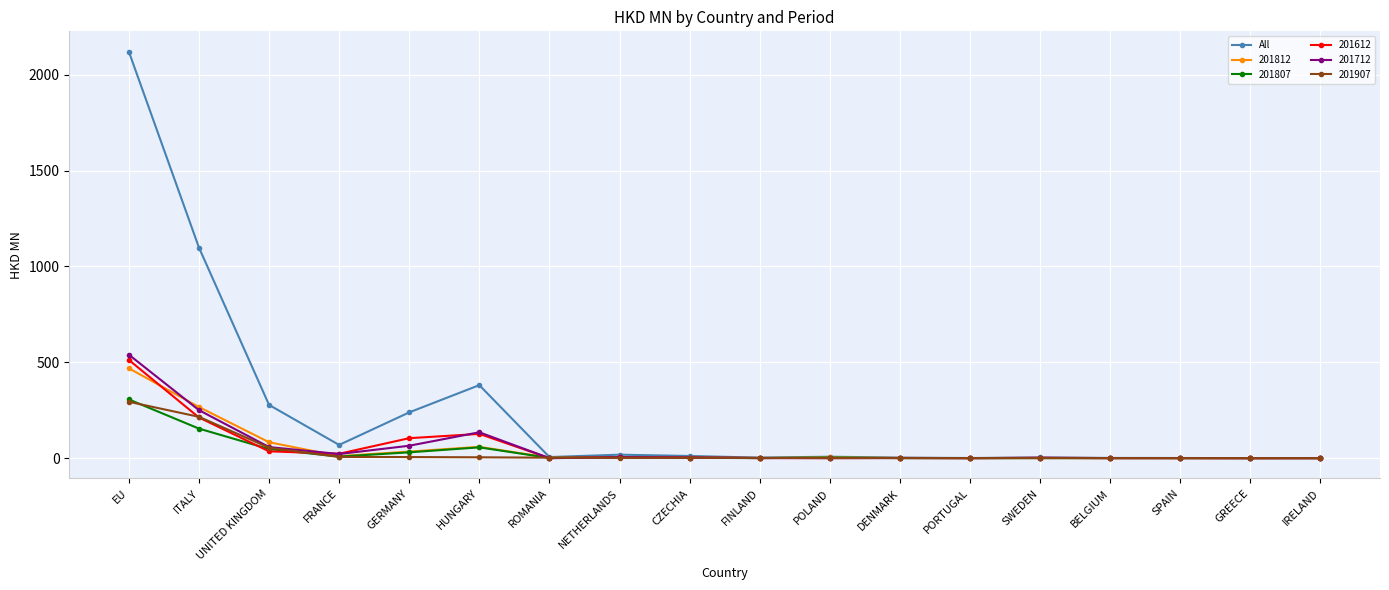

Where is All nearest to the value 1060?

ITALY